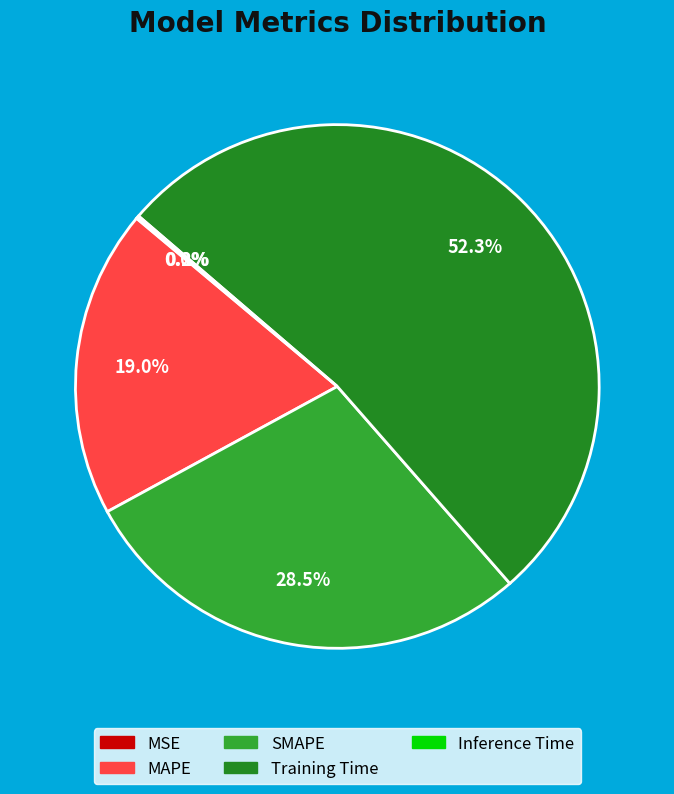

Between MAPE and MSE, which is larger?

MAPE